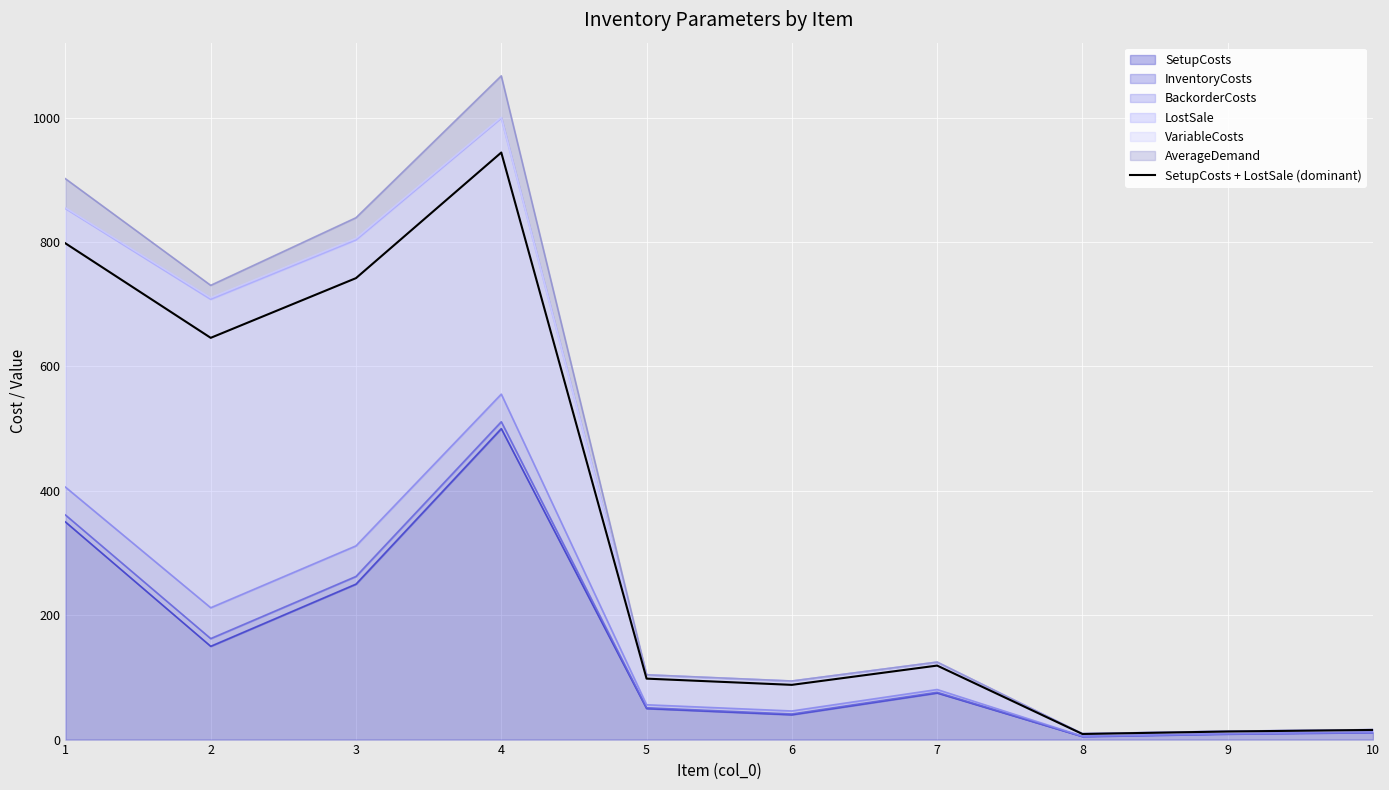

Which has a higher value, 9 or 7?

7